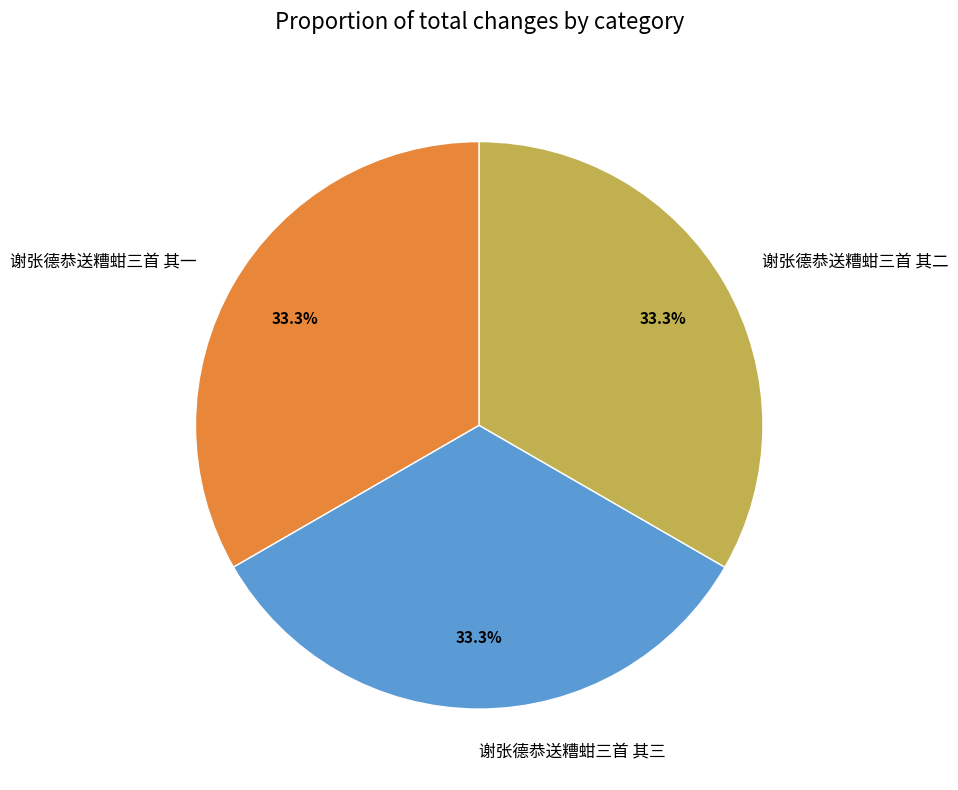

What is the total percentage of 谢张德恭送糟蚶三首 其一 and 谢张德恭送糟蚶三首 其二?

66.7%